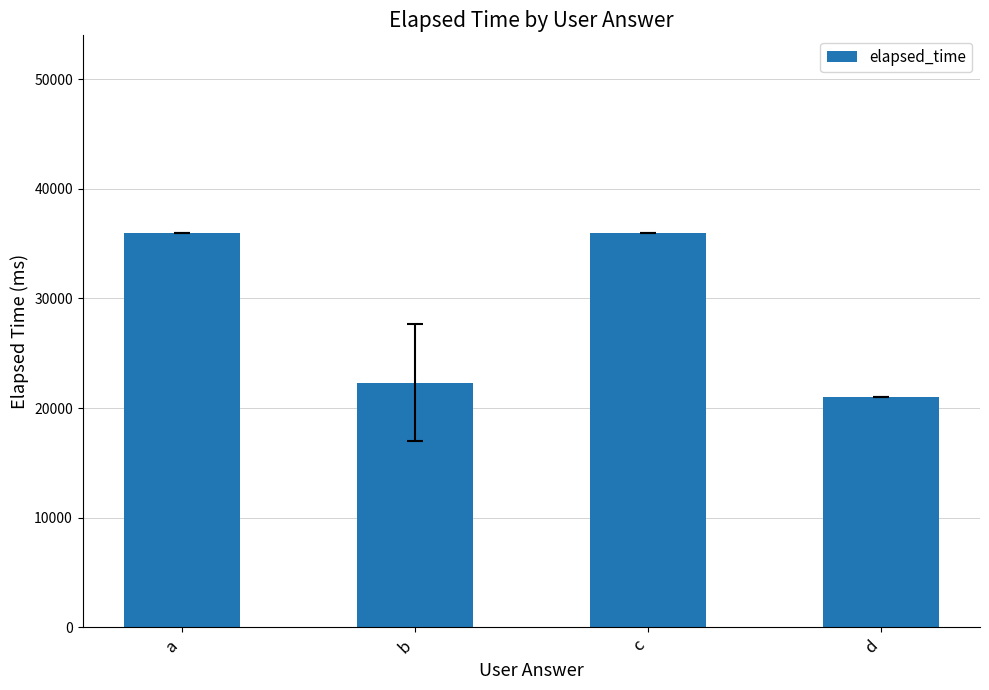

What is the sum of all values?

115333.3